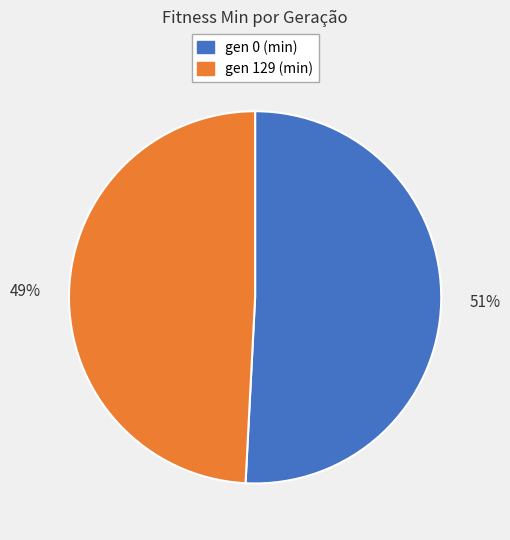

The gen 0 (min) slice represents 37% of the pie. True or false?

False